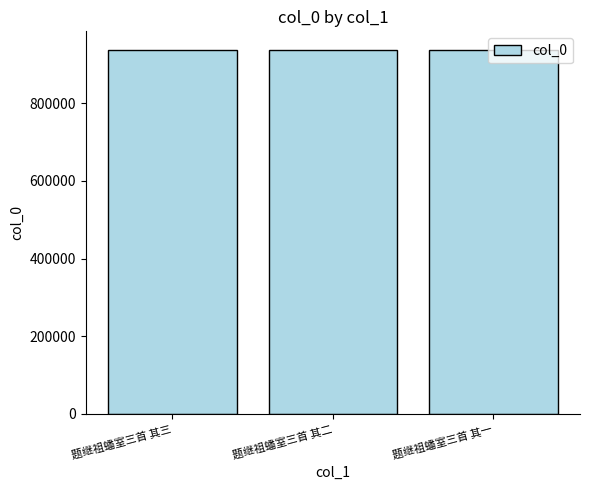

How many values are between 937848 and 937850?

3